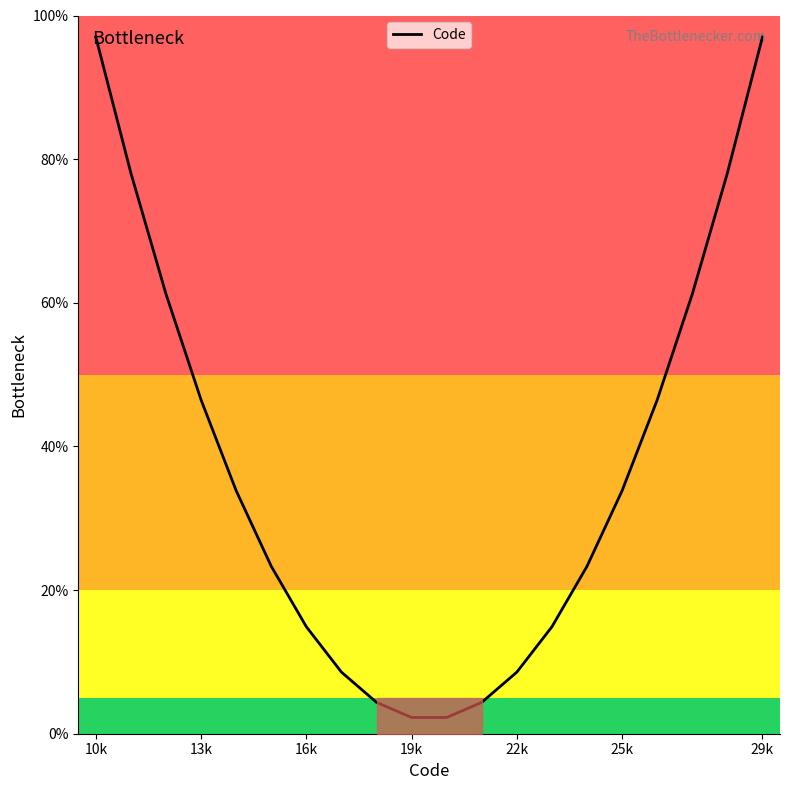

What is the greatest value displayed?

97.0